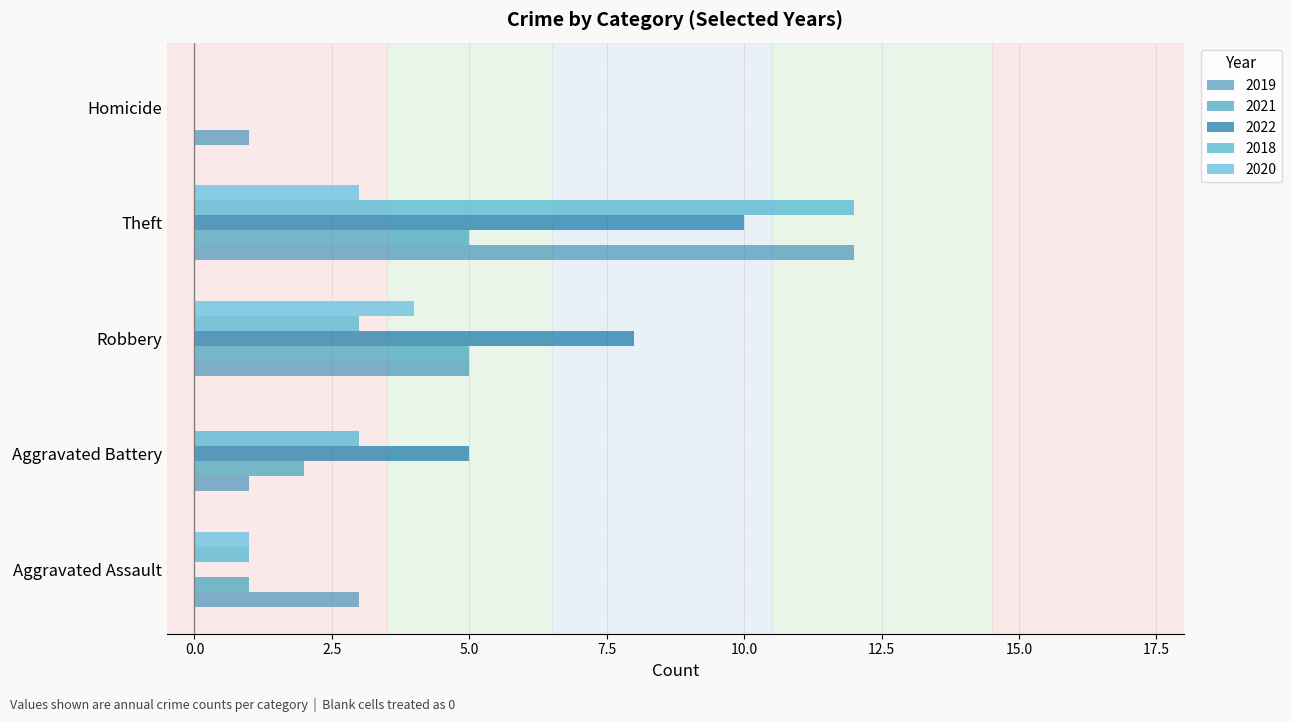

Count the number of data series in this chart.

5